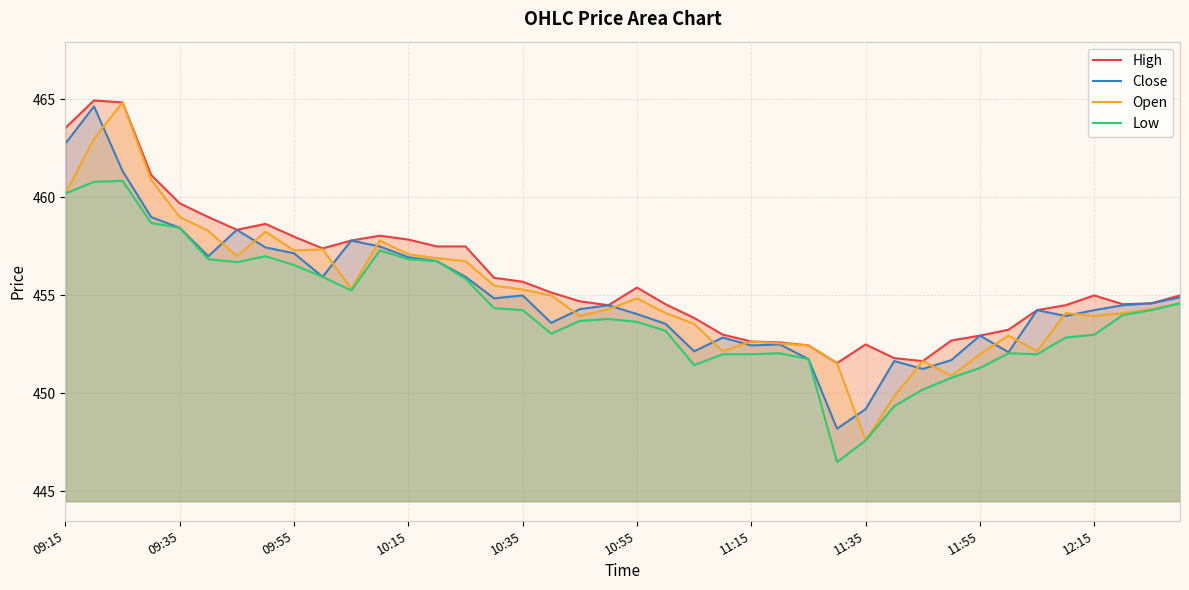

Between 27 and 21, which is larger?

21